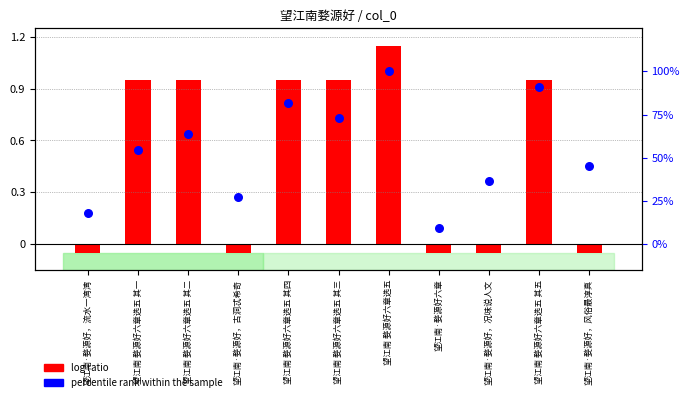

Which series reaches the minimum Y coordinate?

log ratio